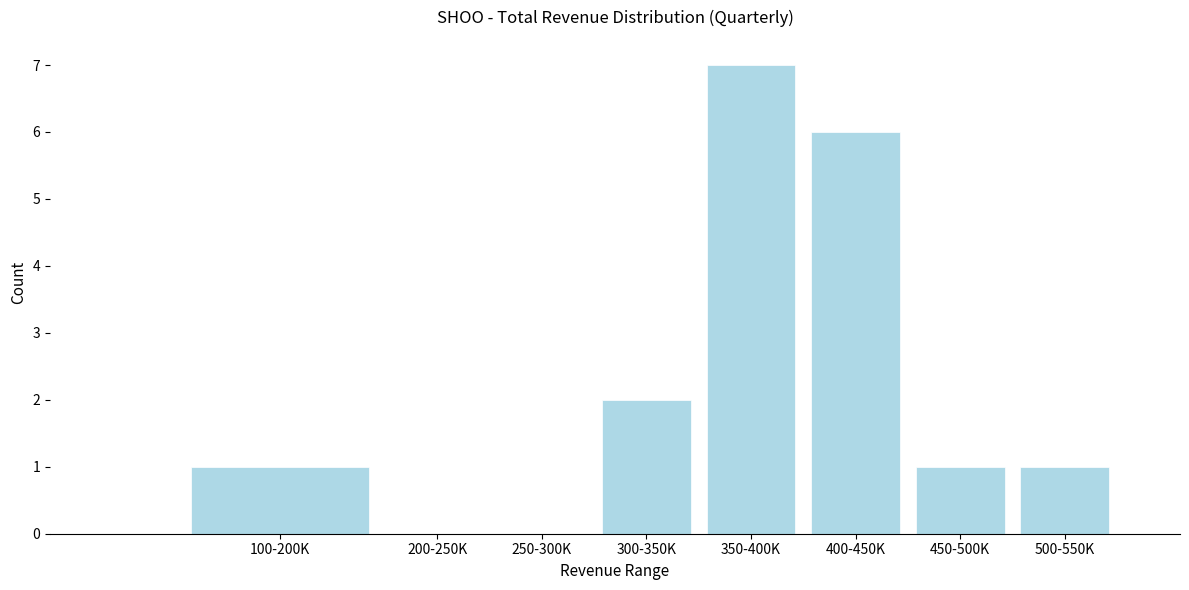

Reading left to right, extract all data points from this chart.

100-200K=1	200-250K=0	250-300K=0	300-350K=2	350-400K=7	400-450K=6	450-500K=1	500-550K=1